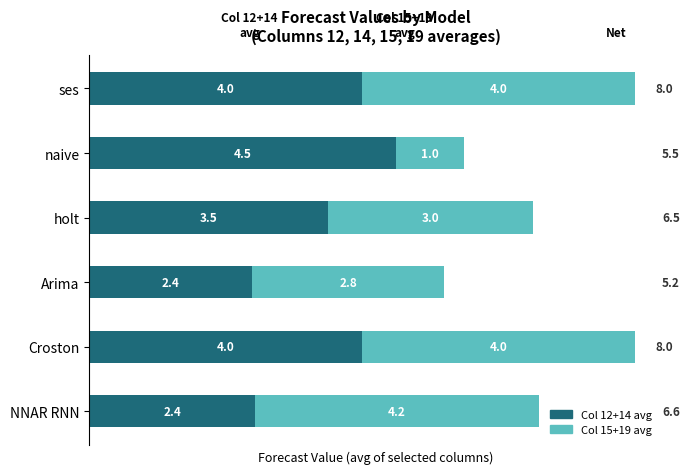

What is the total value across all series at naive?

5.5